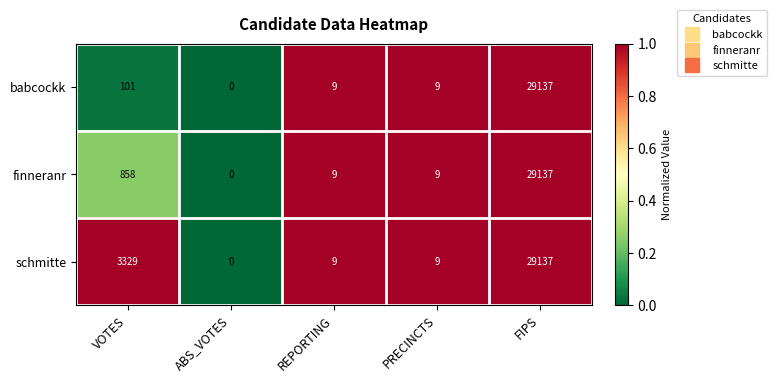

What is the highest value of the schmitte series?

29137